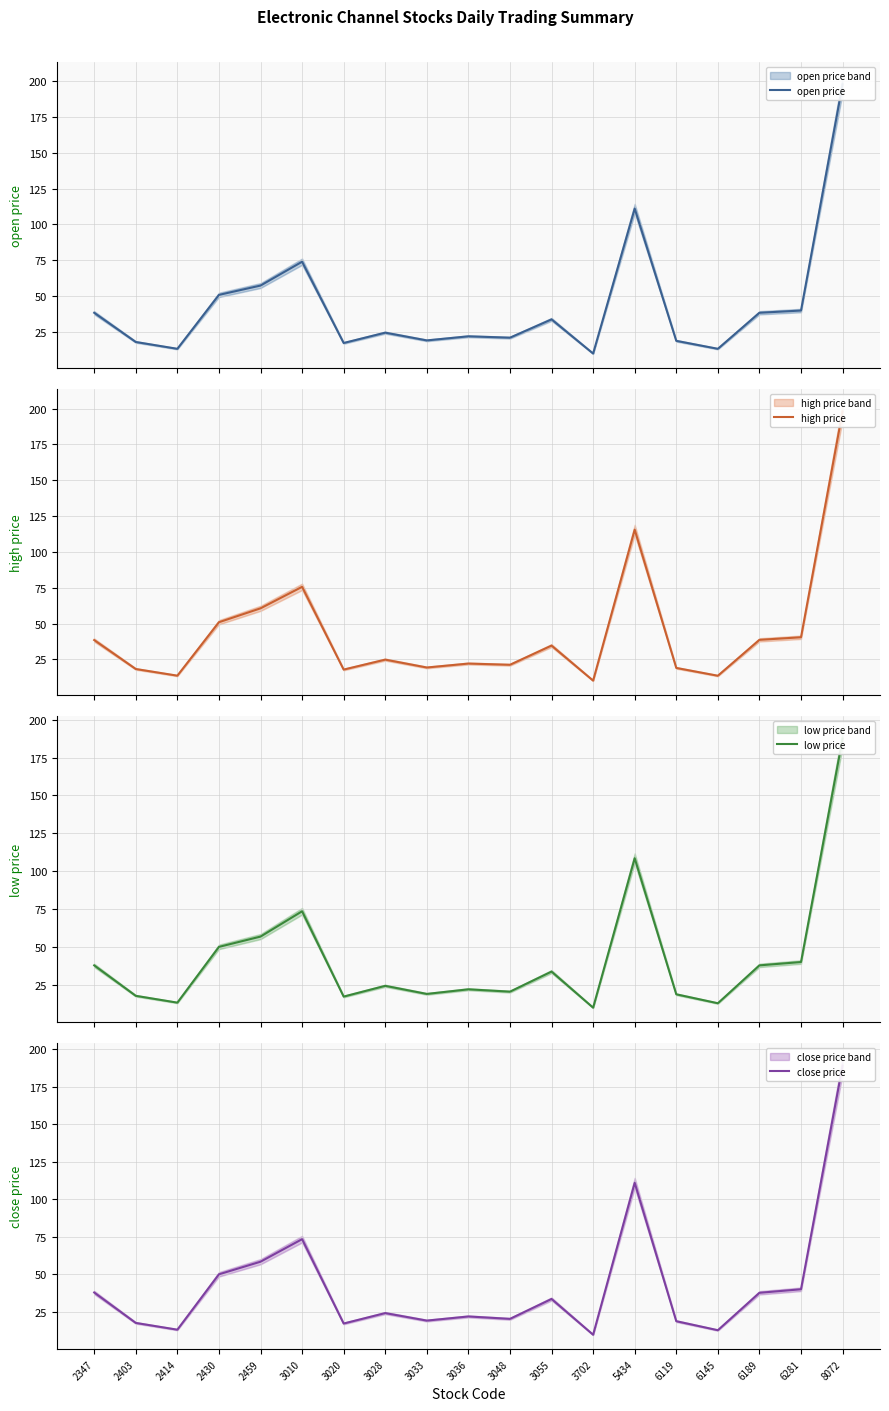

At which label does close price first exceed 24?

2347